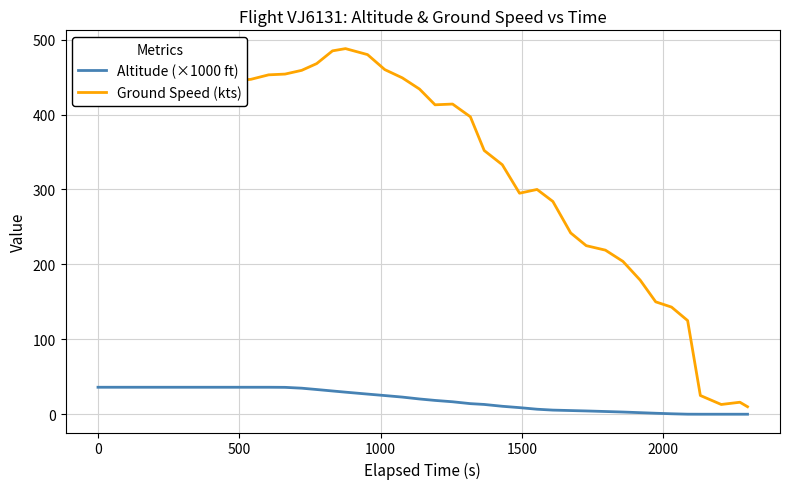

Which series has the widest spread of values?

Ground Speed (kts)